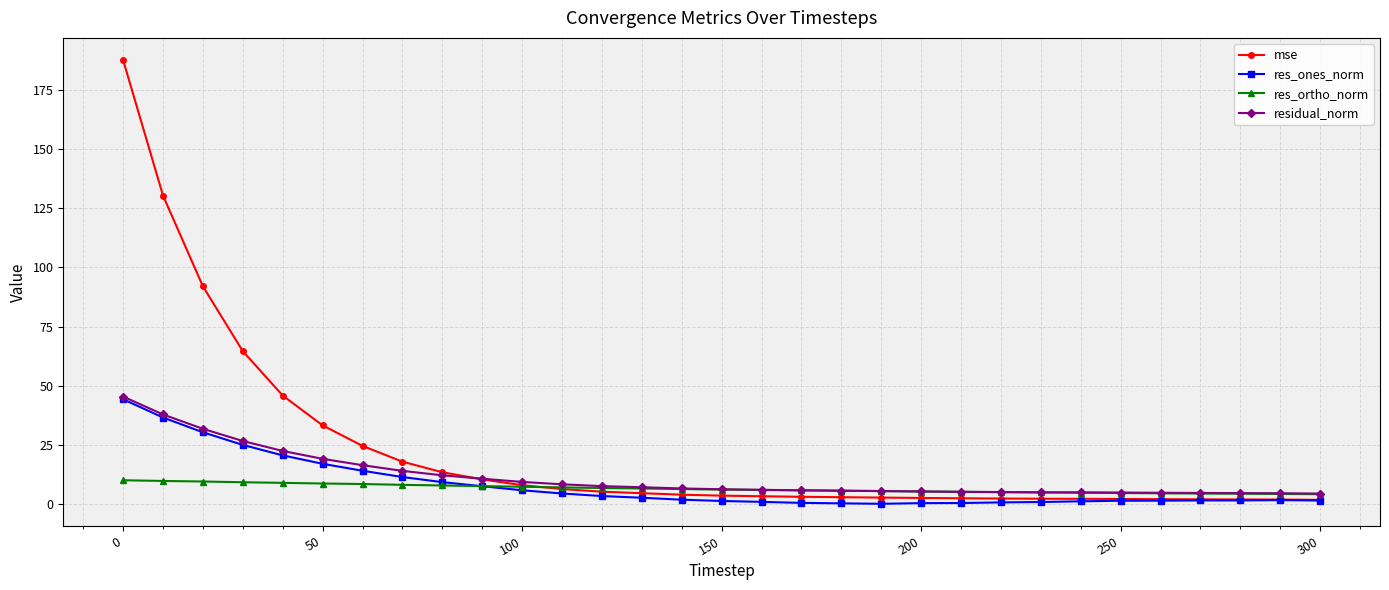

What is the value of the res_ones_norm point at the 8th from the left?

11.4